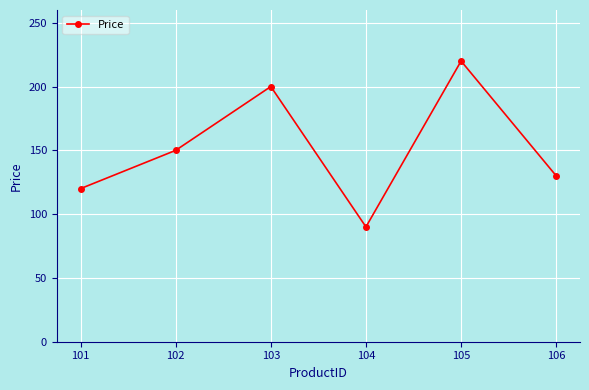

List the labels in order of value, smallest first.

104, 101, 106, 102, 103, 105